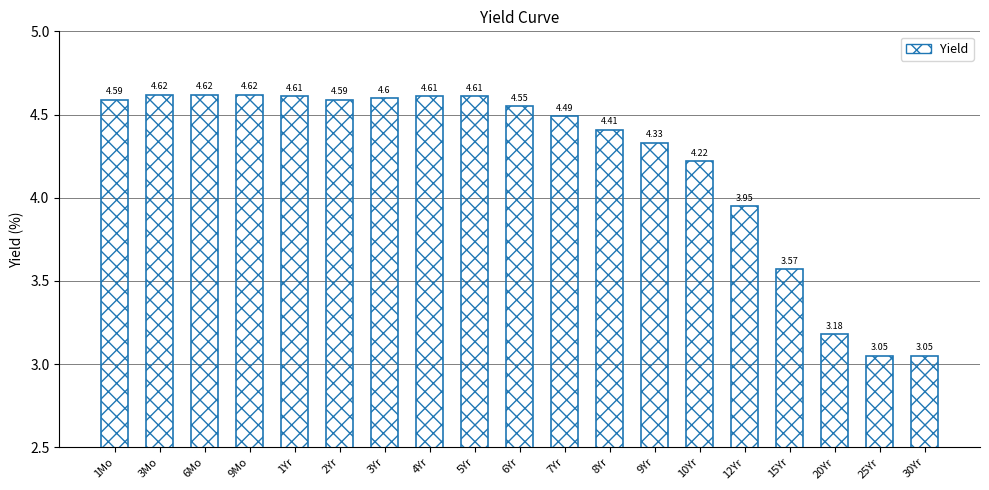

What is the difference between the second highest and second lowest values?

1.6